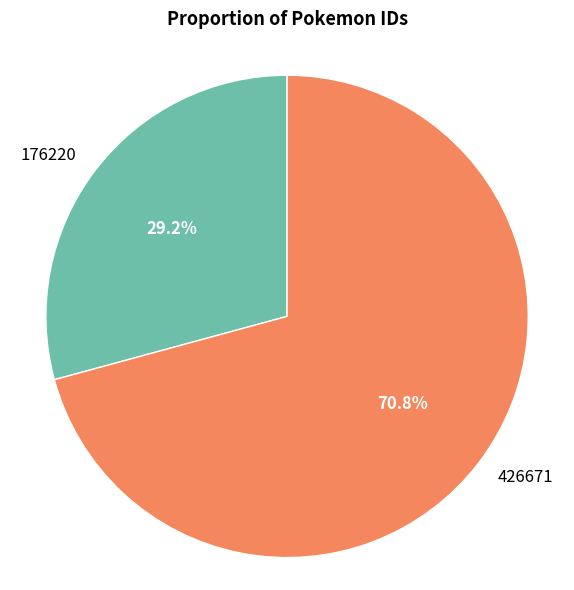

What is the ratio of the value at 426671 to the value at 176220?

2.4